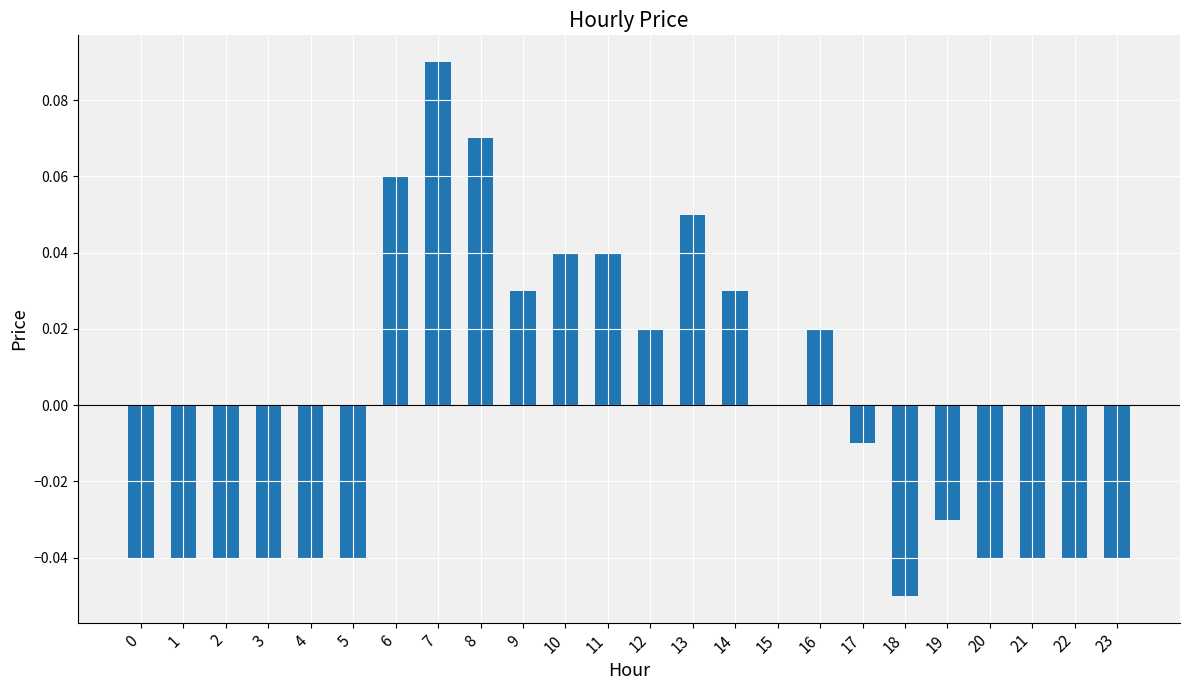

What is the change in value from 2 to 7?

+0.1